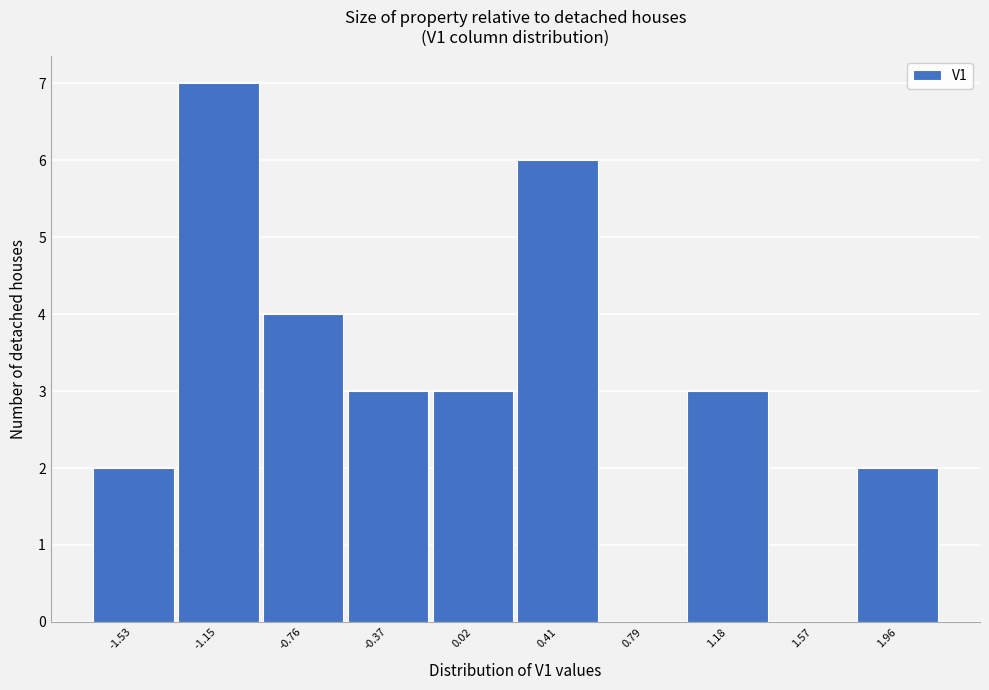

Reading right to left, what are all the values shown in this chart?

1.96=2	1.57=0	1.18=3	0.79=0	0.41=6	0.02=3	-0.37=3	-0.76=4	-1.15=7	-1.53=2